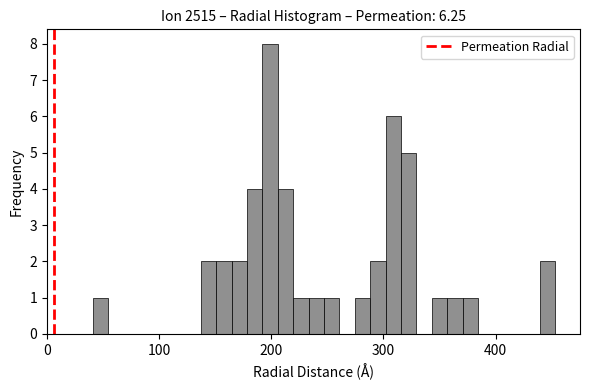

Around what value on the x-axis is the tallest bar? Give the approximate position of its centre, as read against the axis.

200